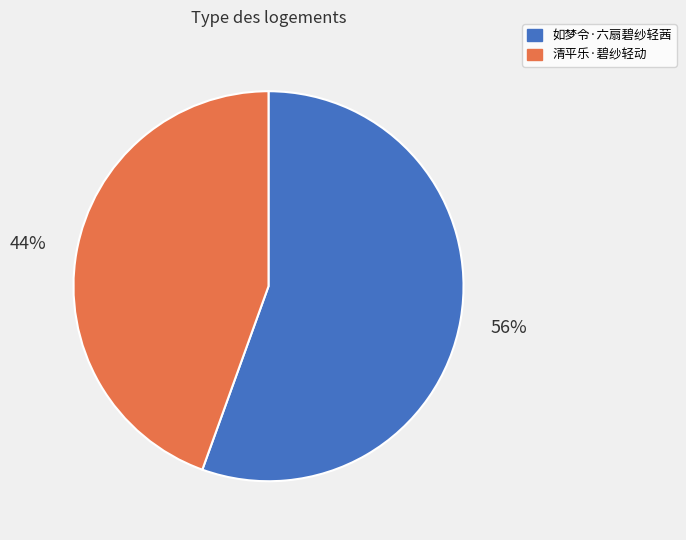

Between 如梦令·六扇碧纱轻茜 and 清平乐·碧纱轻动, which is larger?

如梦令·六扇碧纱轻茜